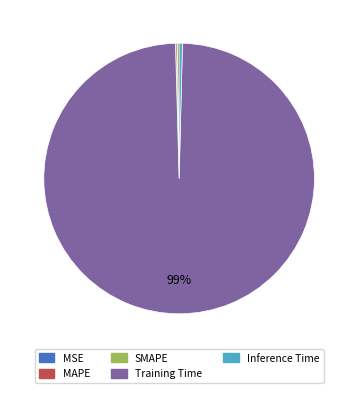

What is the largest slice in the pie chart?

Training Time